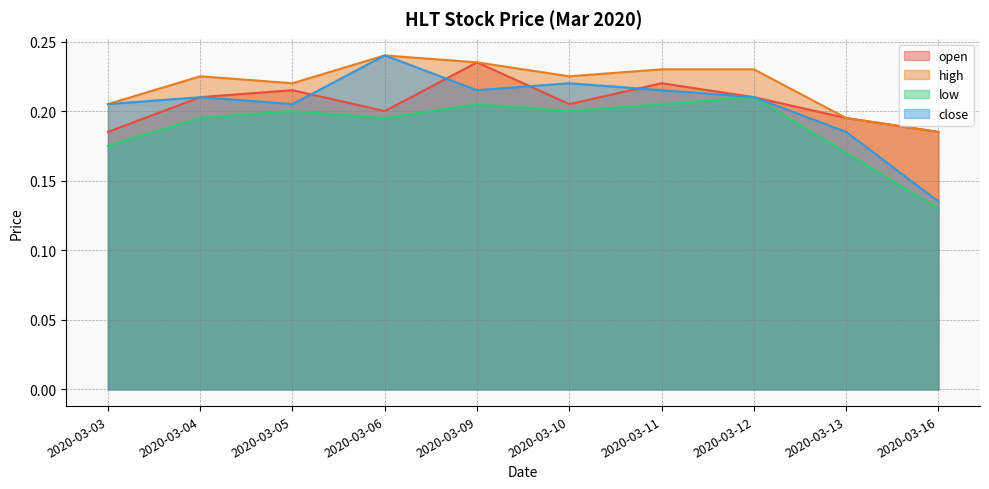

The high series shows 0.1 at 2020-03-04. True or false?

False